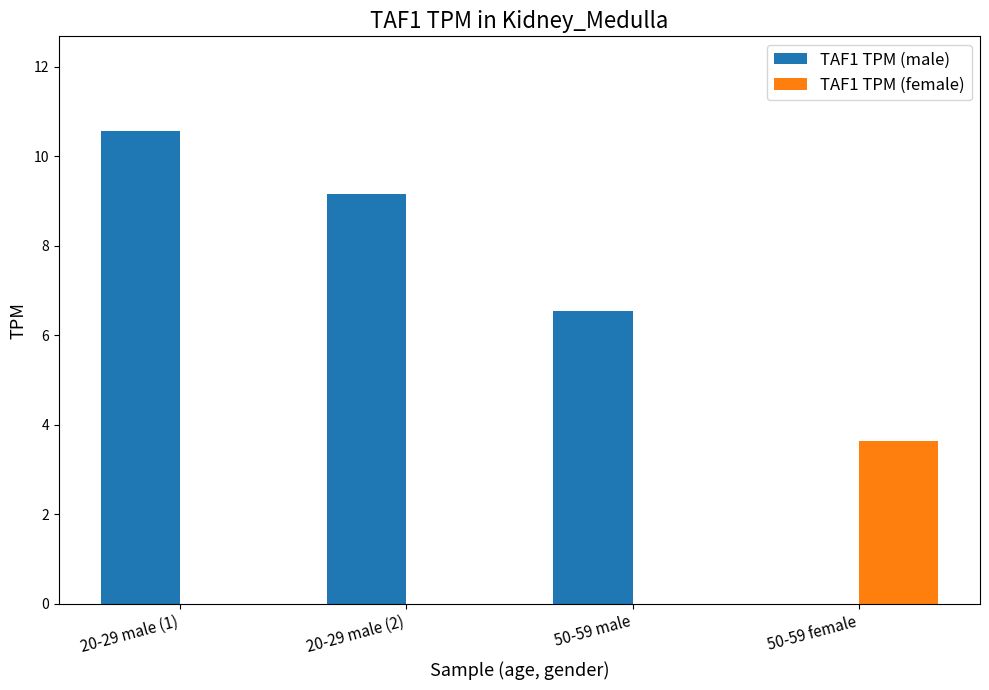

What is the maximum value for TAF1 TPM (female)?

3.6